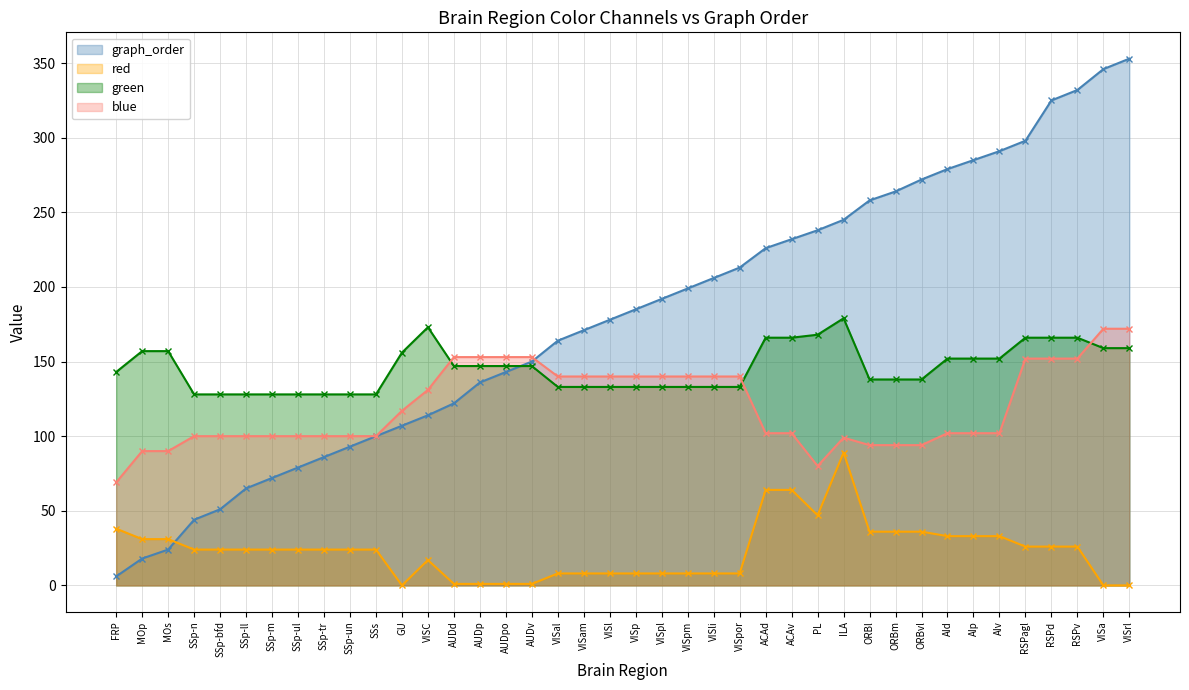

Does the chart have visible grid lines?

Yes